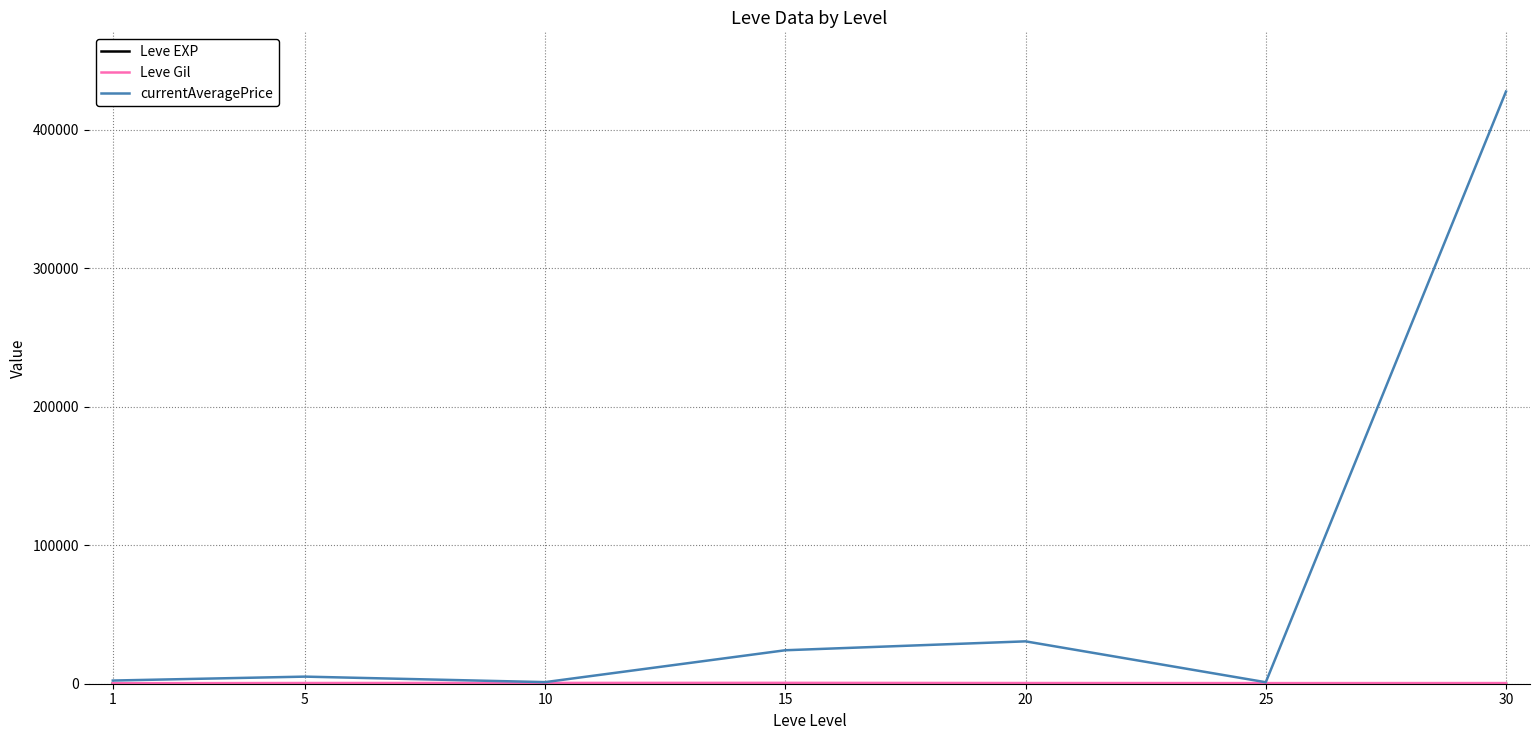

Which series has the largest total across all categories?

currentAveragePrice